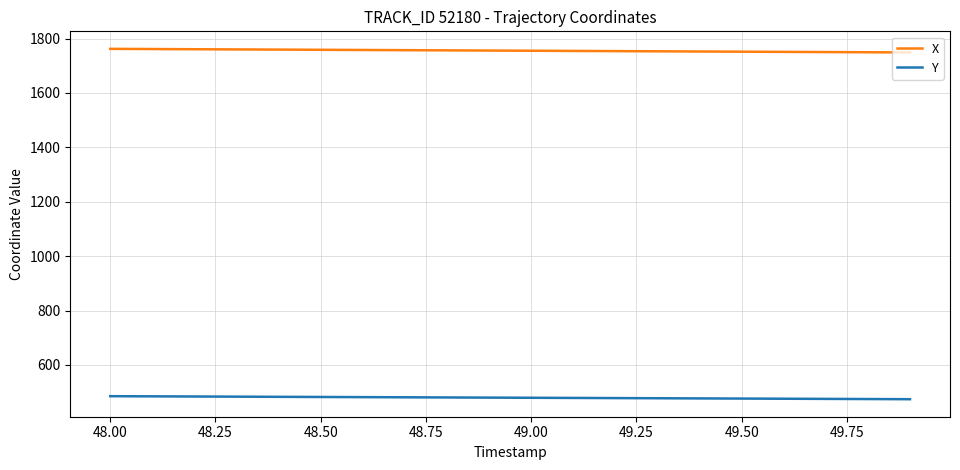

How many values in the X series exceed 1756?

10